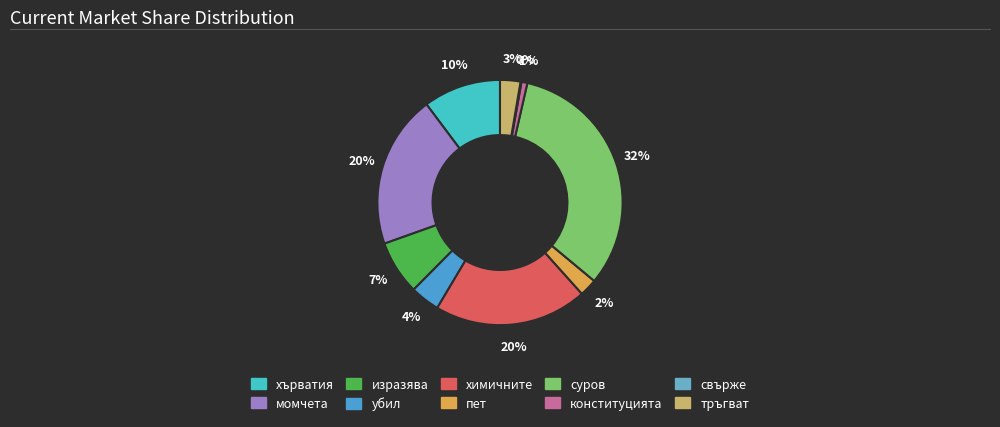

Which slice is the largest?

суров